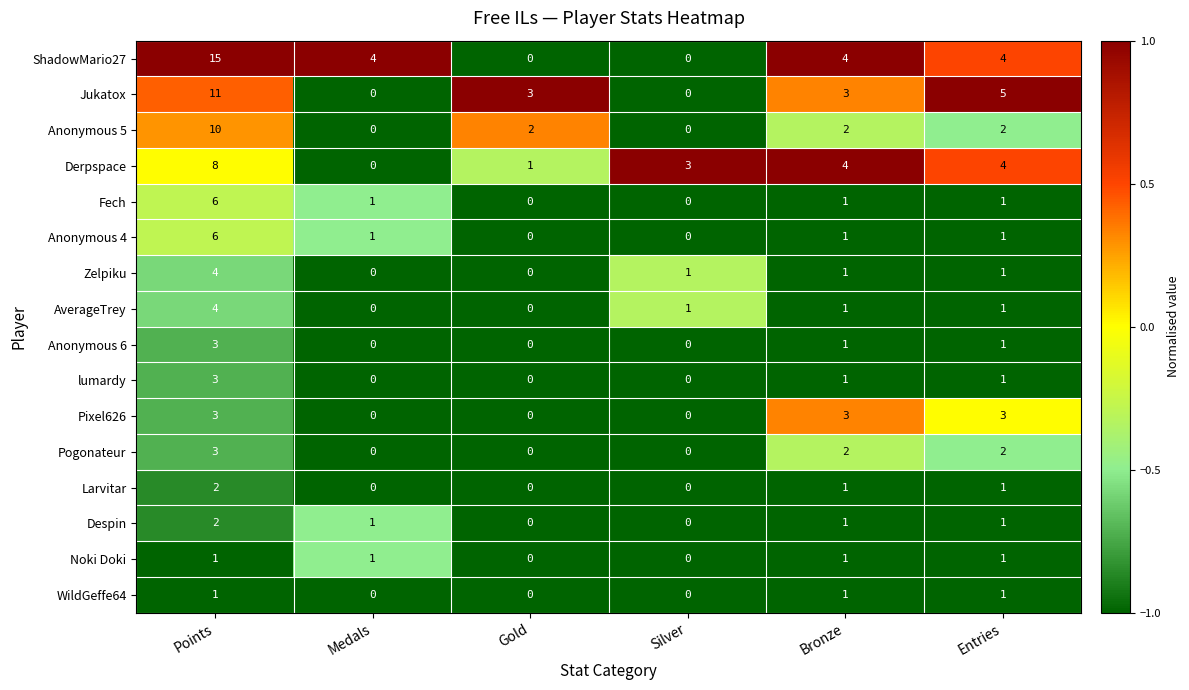

What is the minimum value shown in the chart?

0